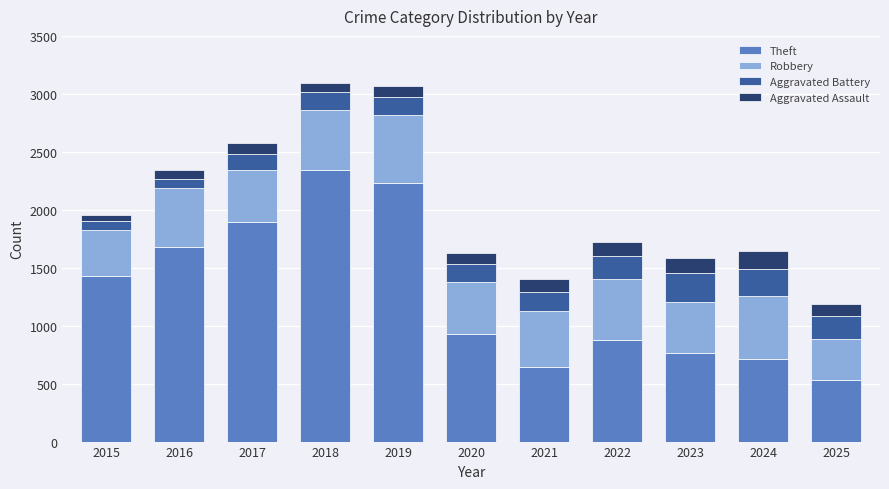

What is the highest value of the Theft series?

2342